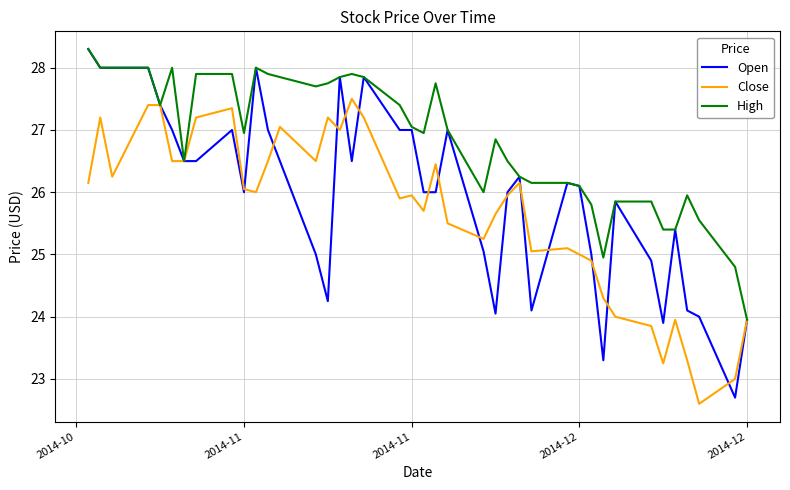

Does the chart display data point markers on the line(s)?

No